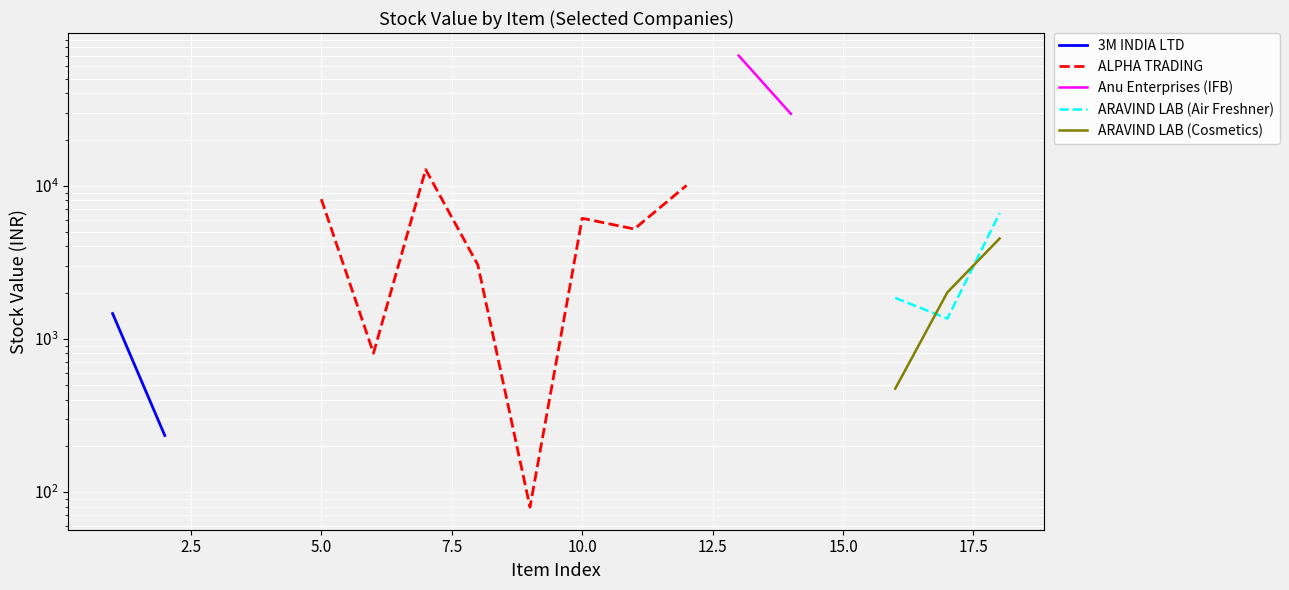

Is the value of ARAVIND LAB (Cosmetics) at 0.0 greater than the value of ARAVIND LAB (Air Freshner) at 10.0?

No